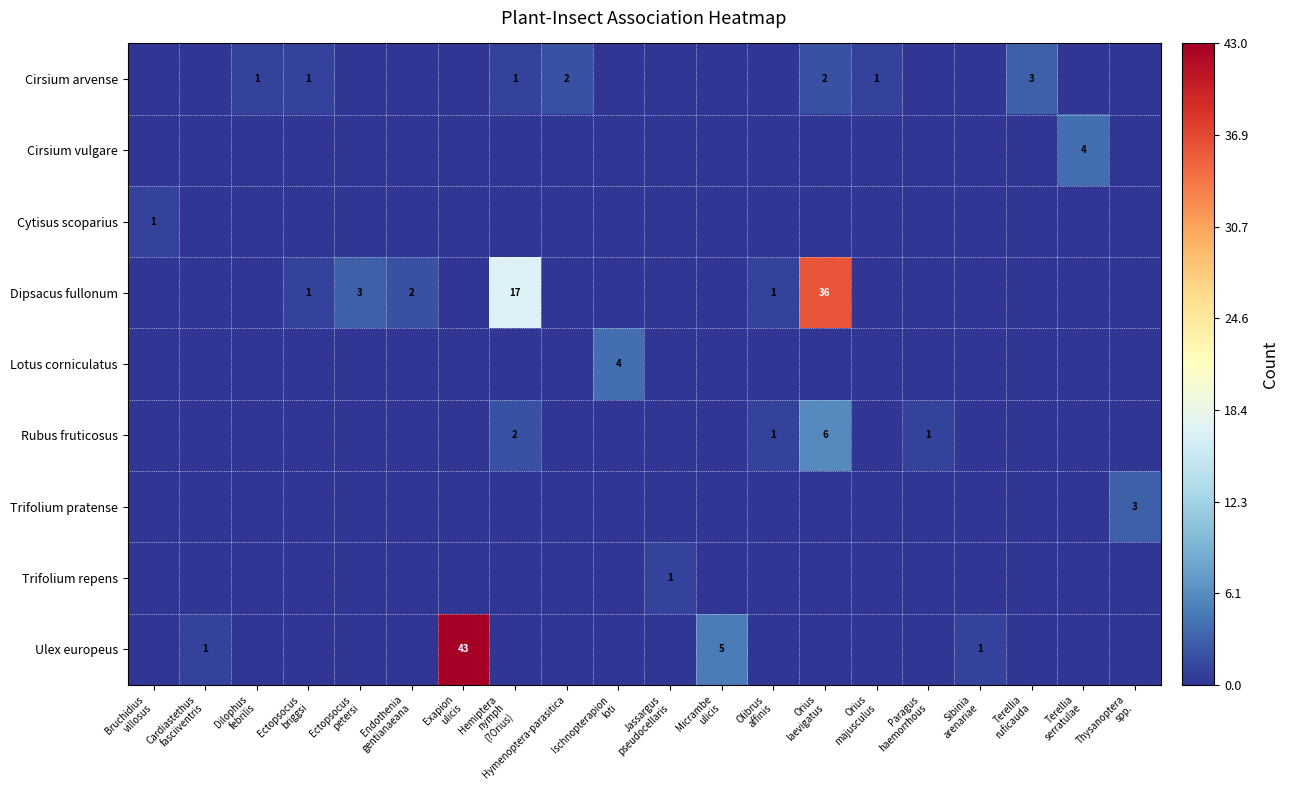

What is the difference between the second highest and minimum values in the Rubus fruticosus series?

2